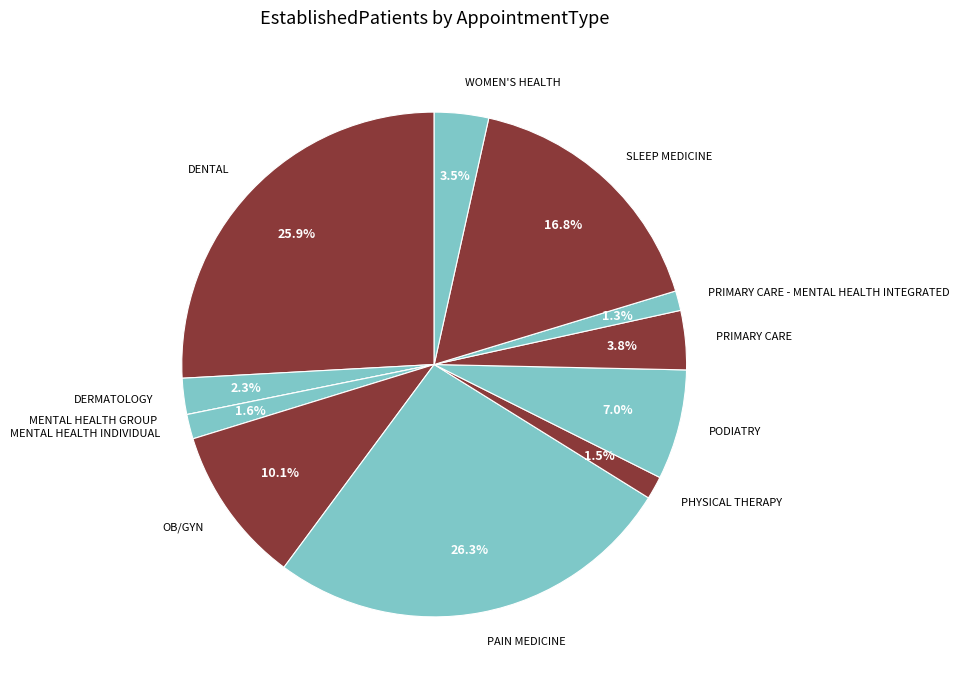

Does any single category account for the majority?

No